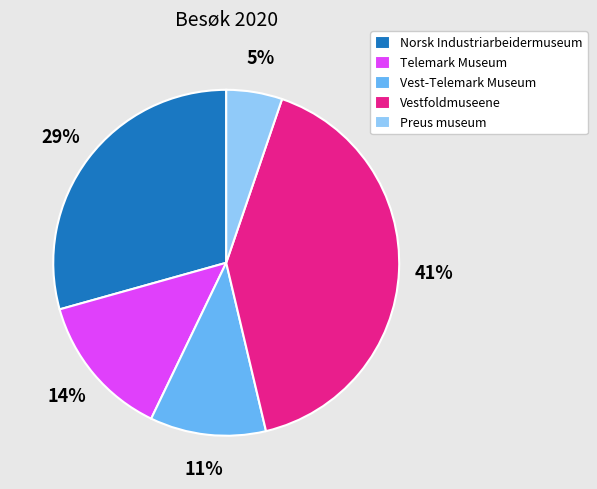

Does any single category account for the majority?

No